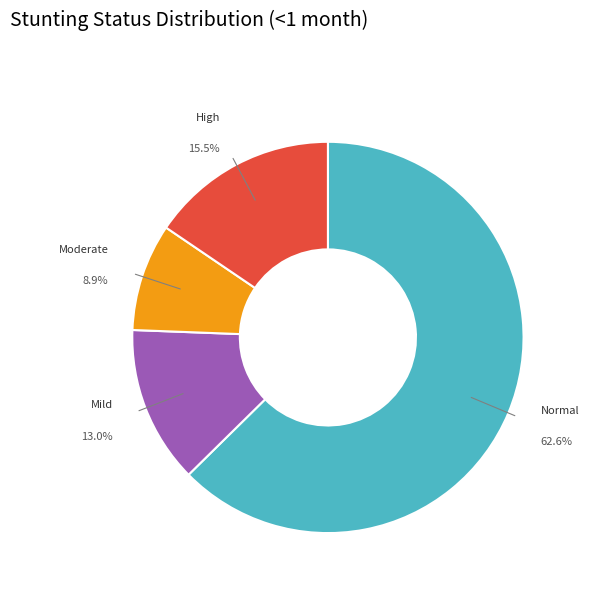

Is there any slice that represents more than half of the pie?

Yes